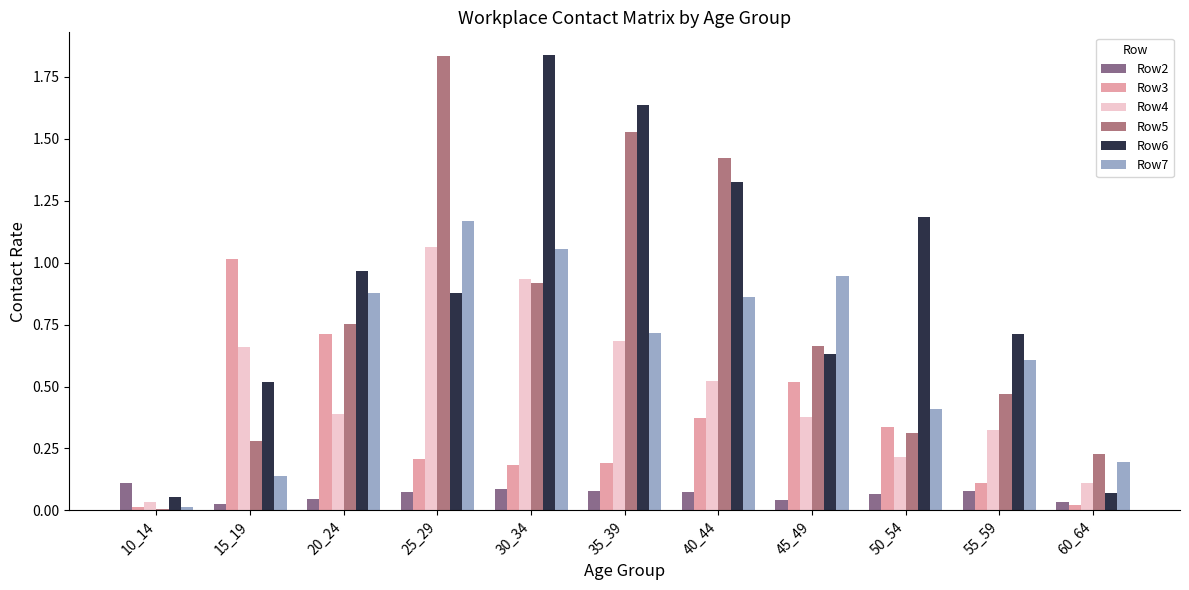

How many groups of bars are there?

11